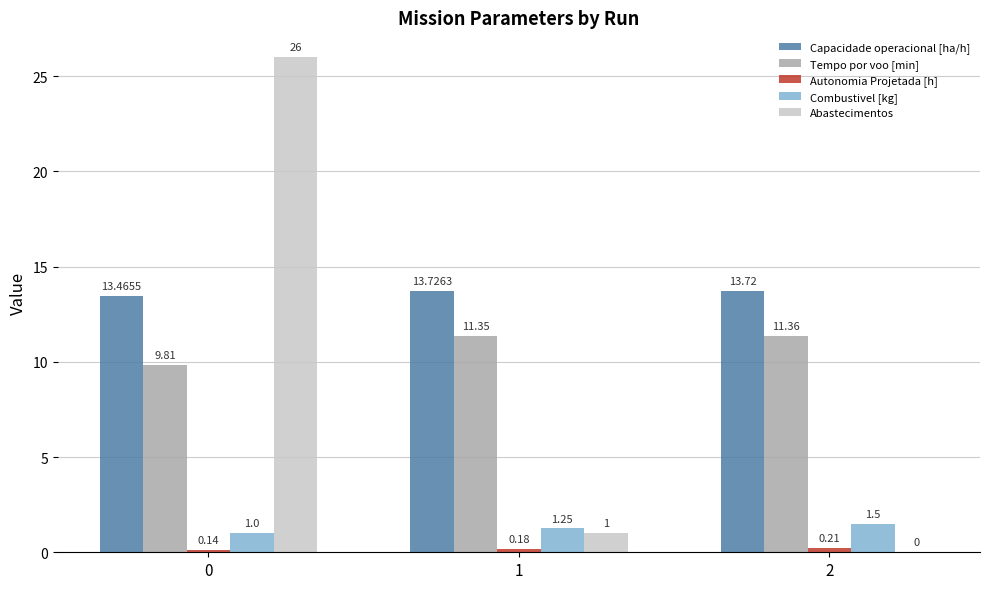

Which series changed the most between 0 and 2?

Abastecimentos